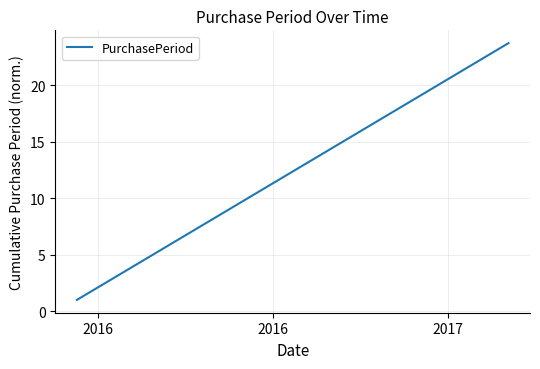

What is the minimum value shown in the chart?

1.0